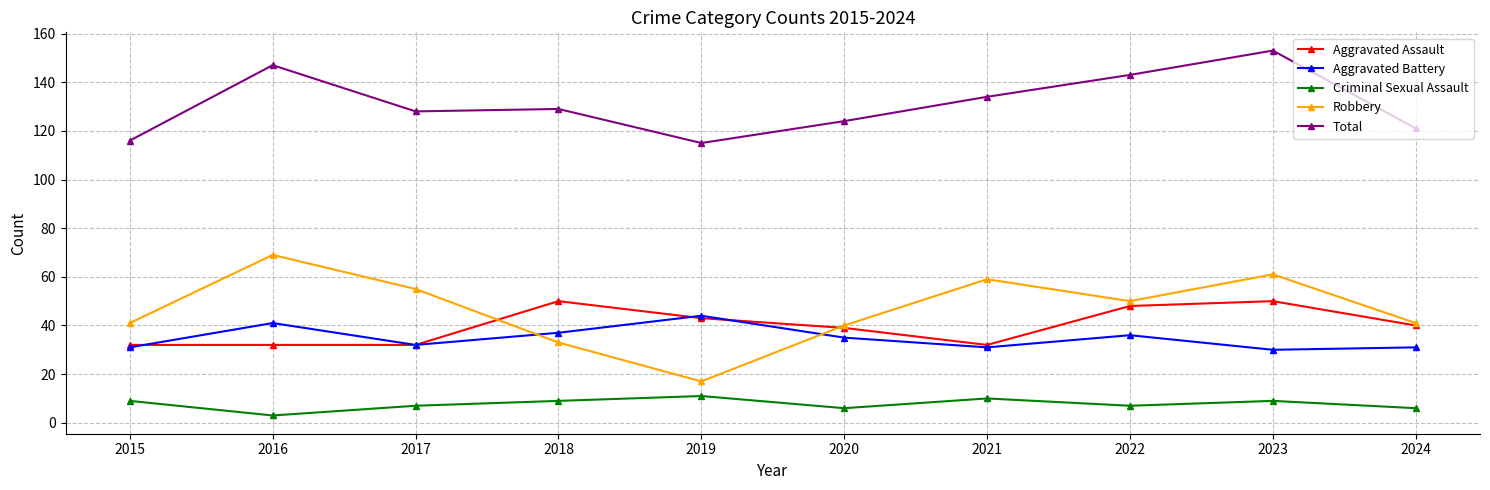

Which label corresponds to the smallest value in the chart?

2016